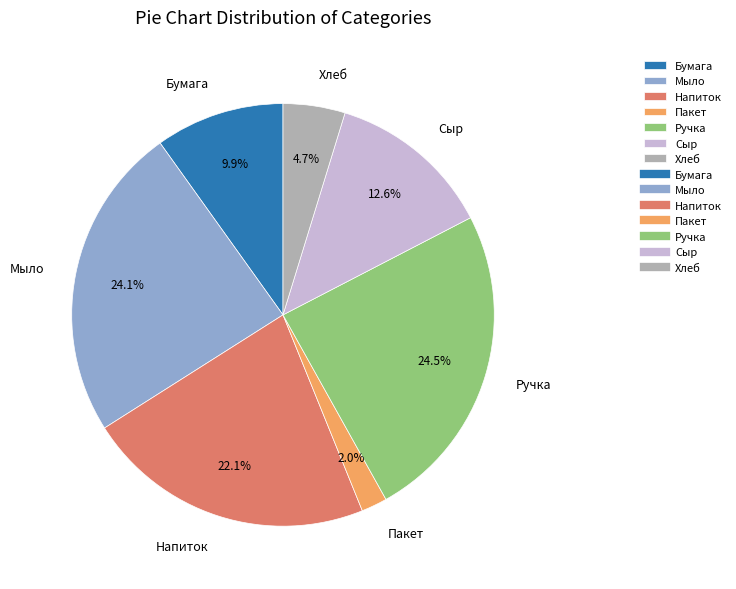

To the nearest percent, what is the difference between the Мыло and Пакет slice percentages?

22%